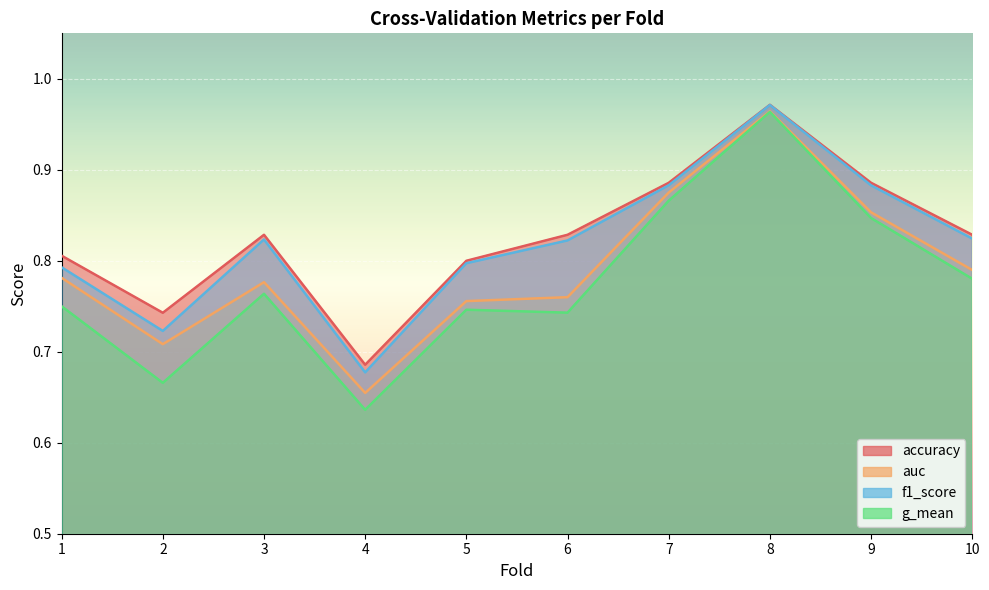

At which category is the sum across all series the highest?

8